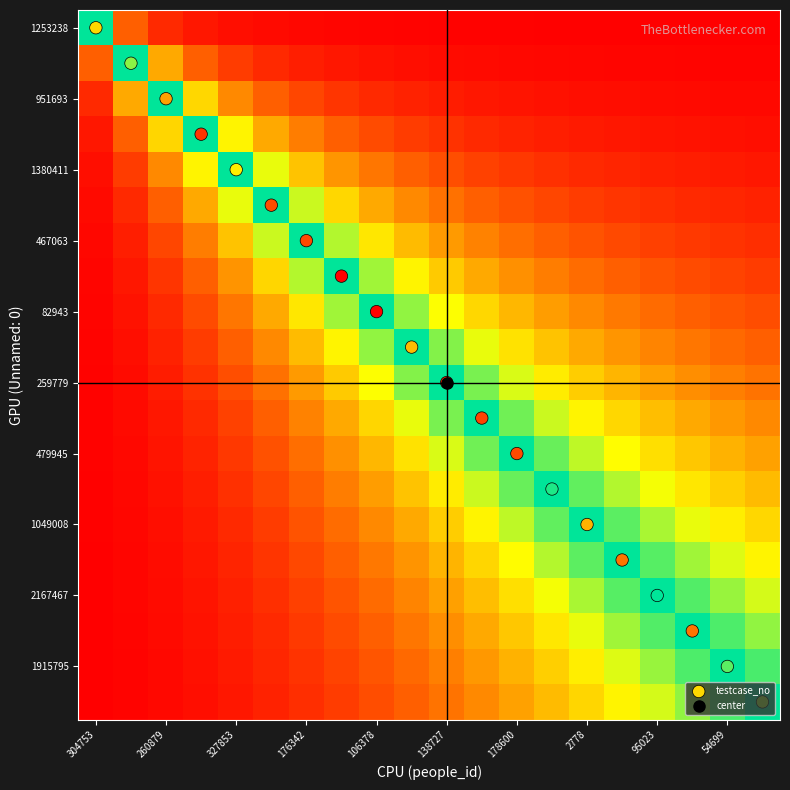

At which category does the chart reach its minimum across all series?

304753